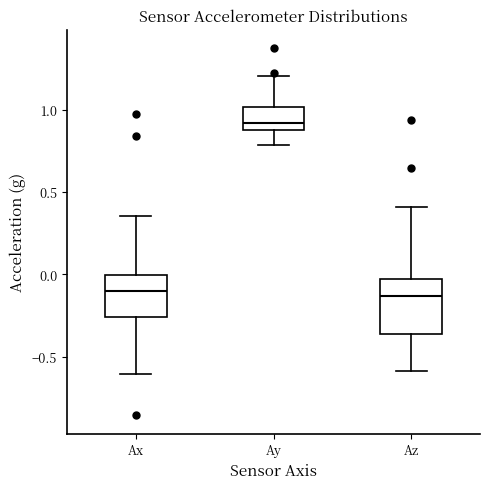

Which box's median line is the highest?

Ay